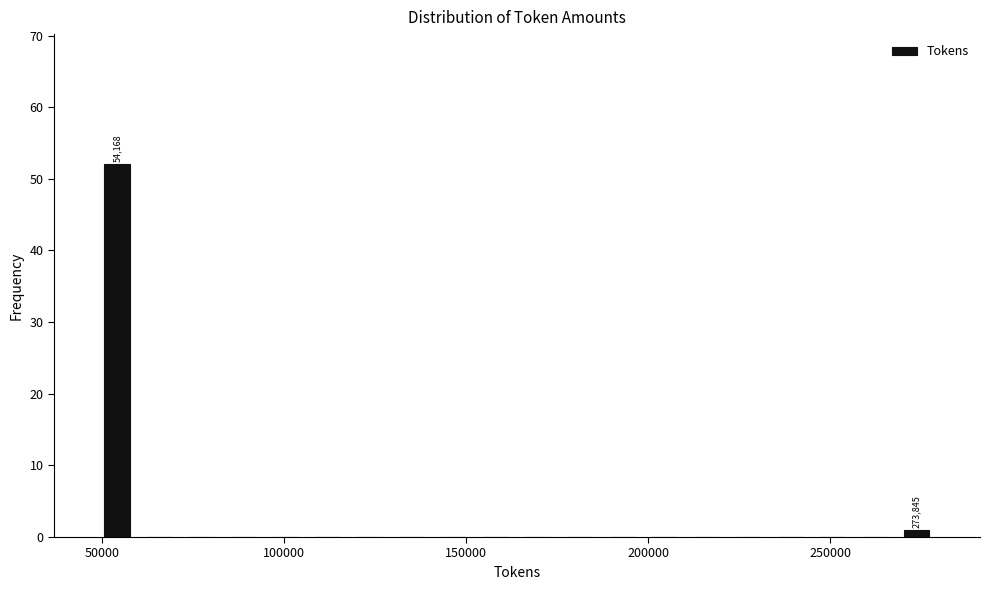

Around what value on the x-axis is the tallest bar? Give the approximate position of its centre, as read against the axis.

55000